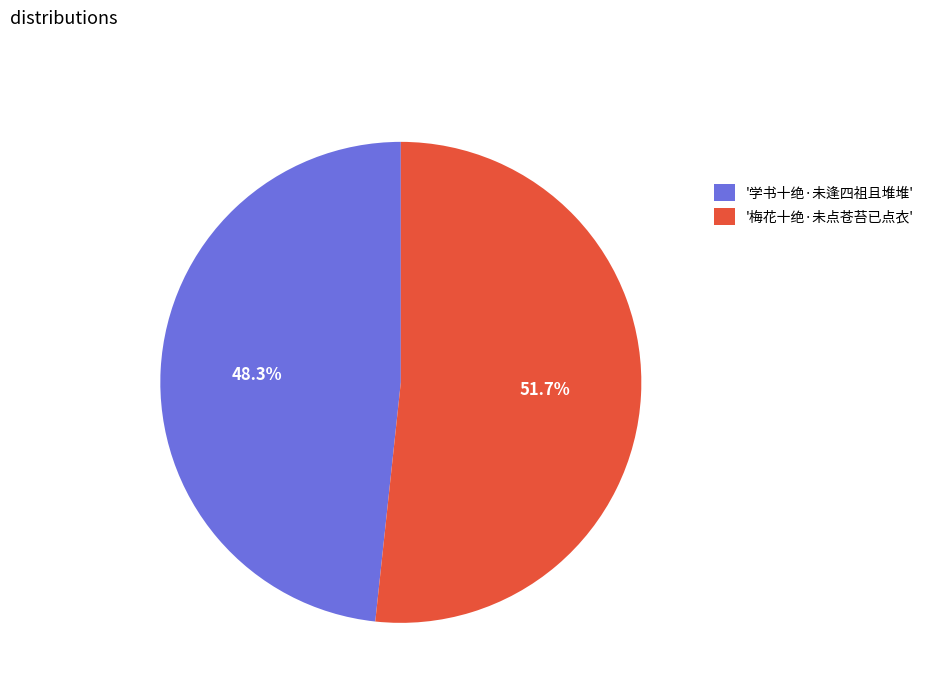

Rank the categories by value from lowest to highest.

'学书十绝·未逢四祖且堆堆', '梅花十绝·未点苍苔已点衣'